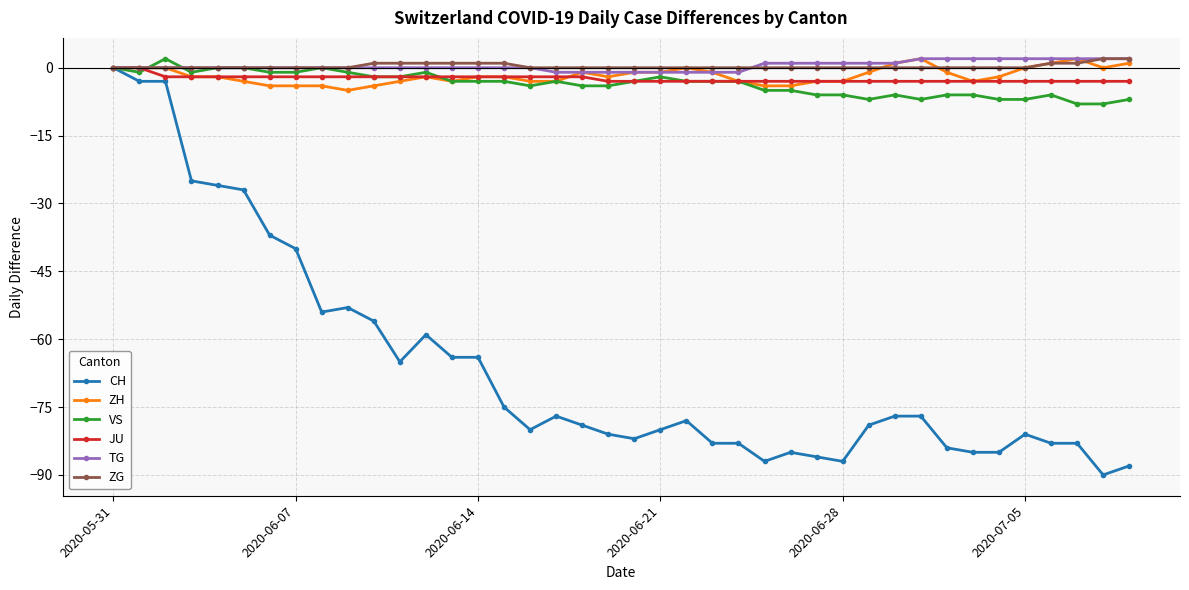

Which series has the largest range (max minus min)?

CH